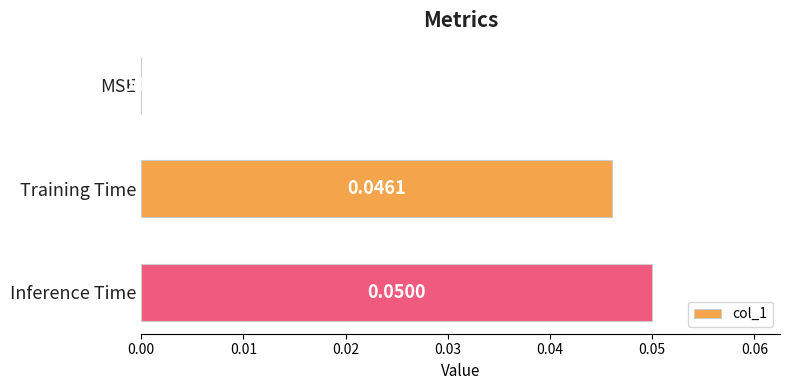

Which label corresponds to the largest value in the chart?

Inference Time